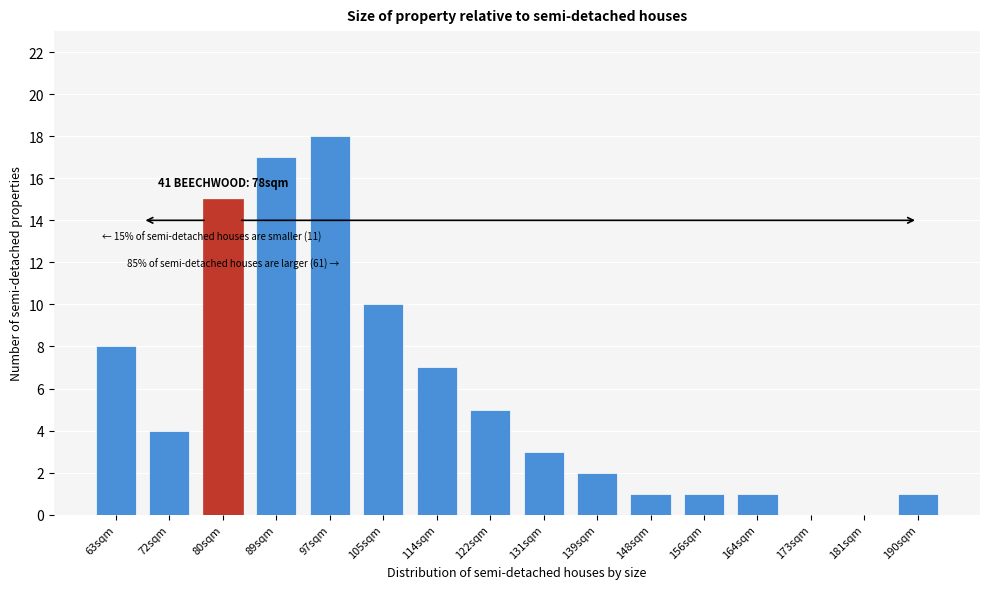

Reading right to left, extract all data points from this chart.

190sqm=1	181sqm=0	173sqm=0	164sqm=1	156sqm=1	148sqm=1	139sqm=2	131sqm=3	122sqm=5	114sqm=7	105sqm=10	97sqm=18	89sqm=17	80sqm=15	72sqm=4	63sqm=8